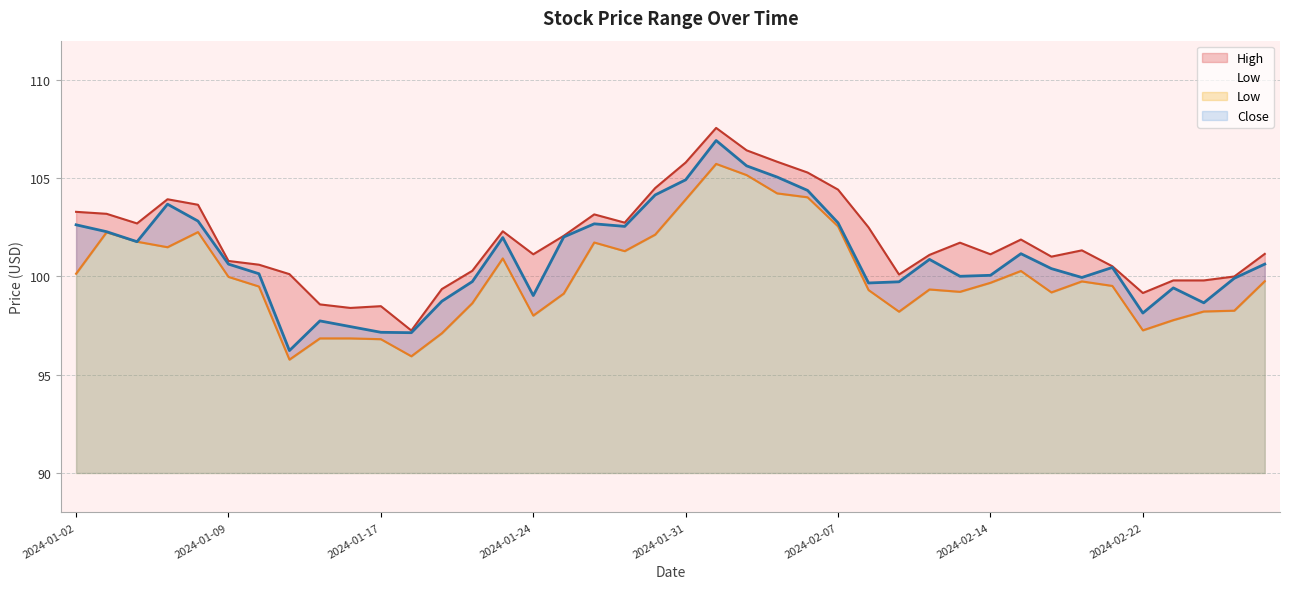

Is it true that Close equals 132.3 at 2024-01-17?

False